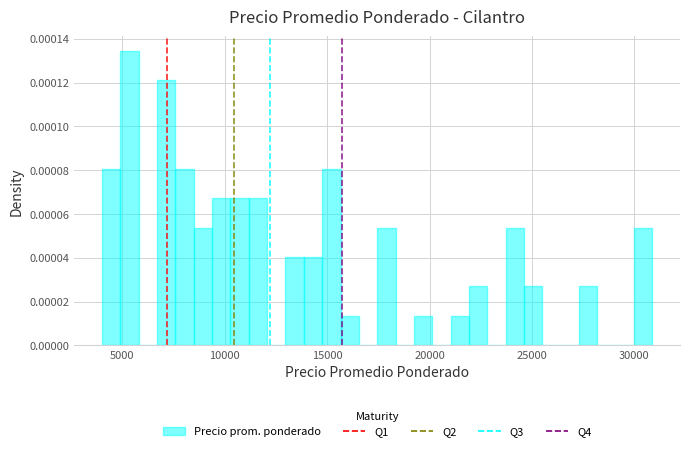

Read against the x-axis, roughly where is the centre of the tallest bar?

5500